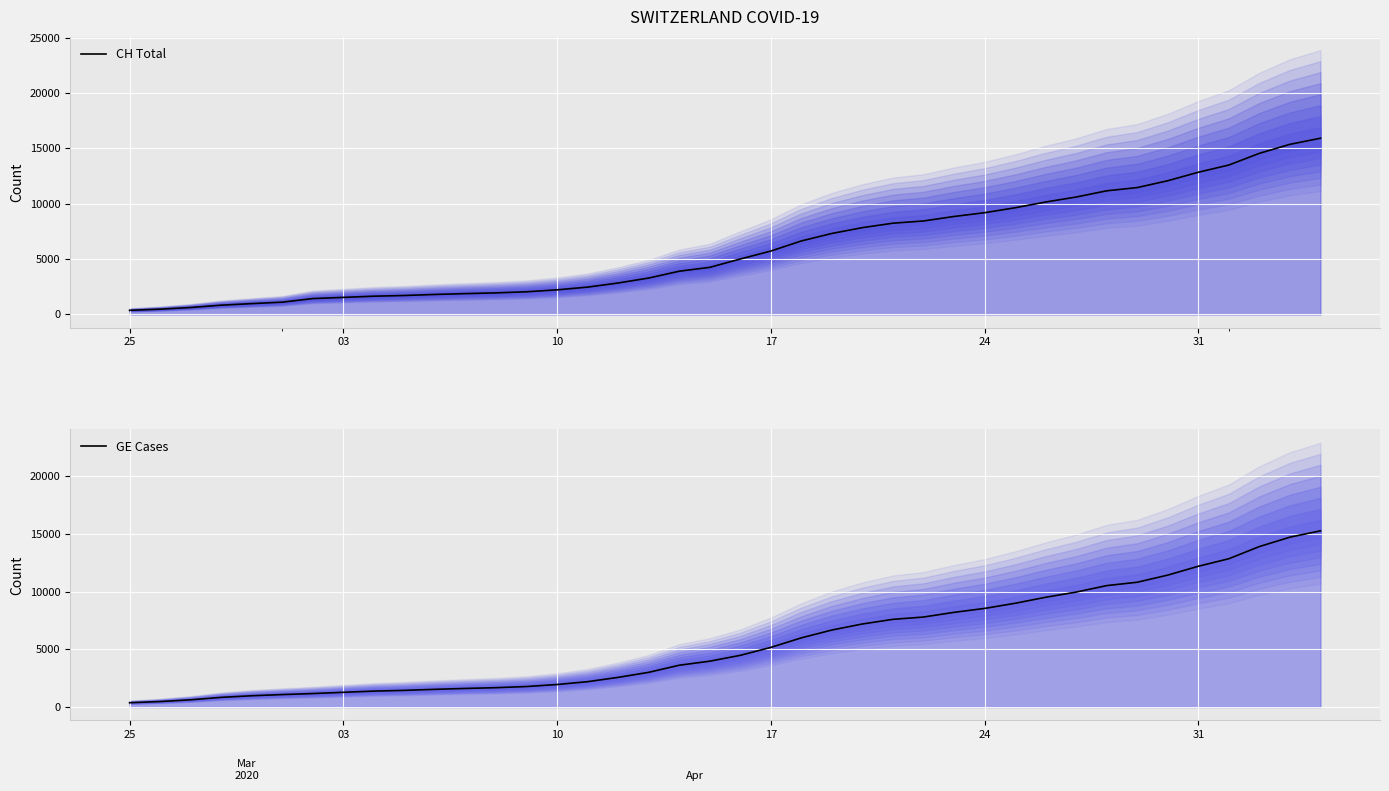

Which category has the lowest value in the GE Cases series?

25